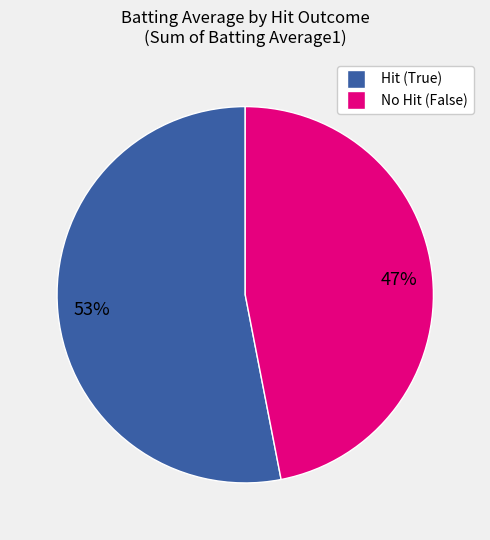

Is there any slice that represents more than half of the pie?

Yes